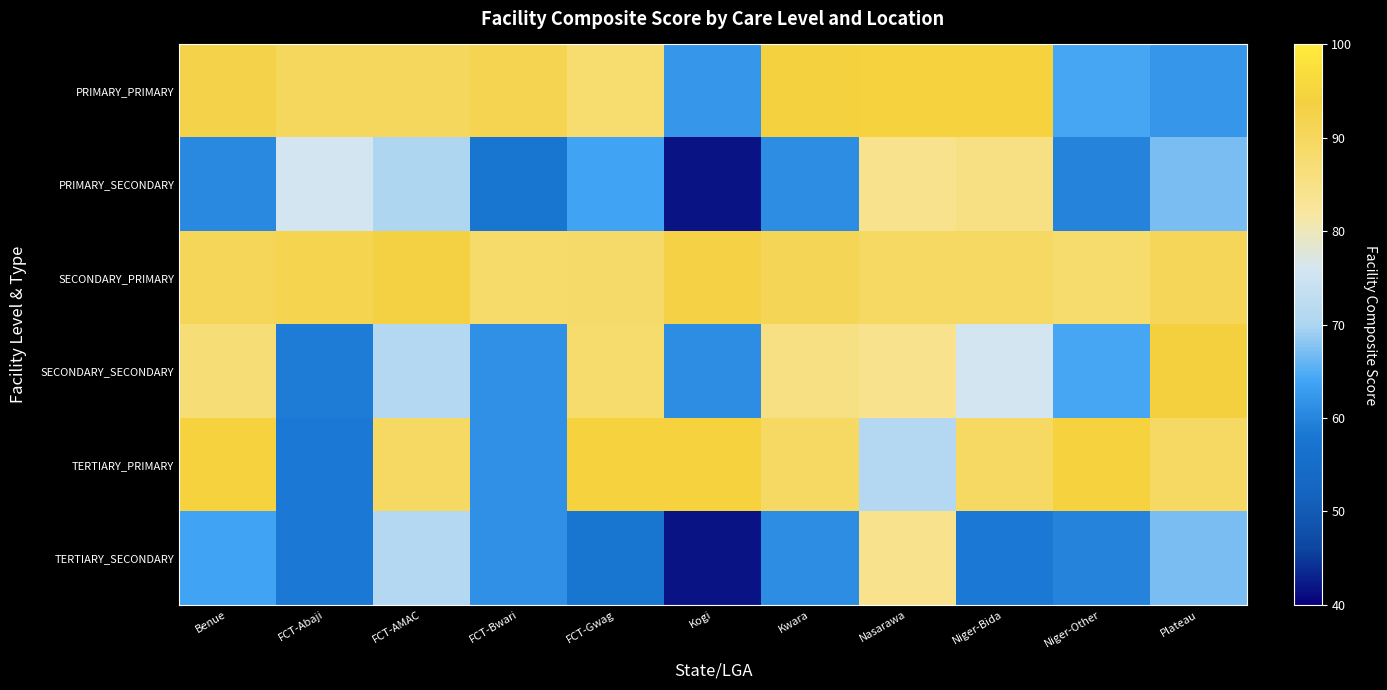

Which category has the lowest value across all series?

Kogi